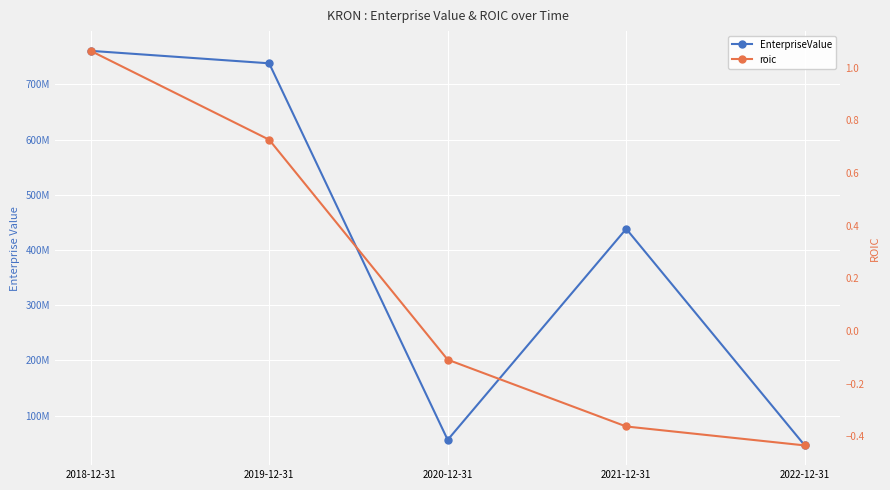

What is the label of the 3rd point from the right?

2020-12-31